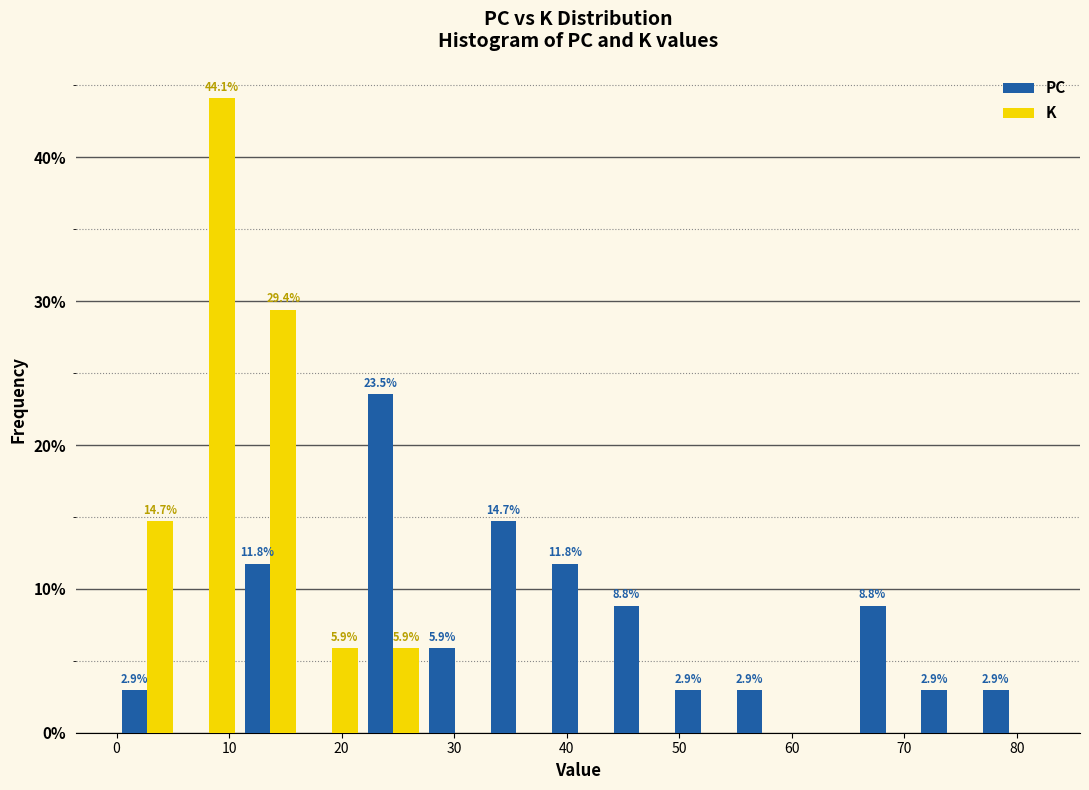

In the K series, which range on the x-axis has the tallest bar?

5 to 11